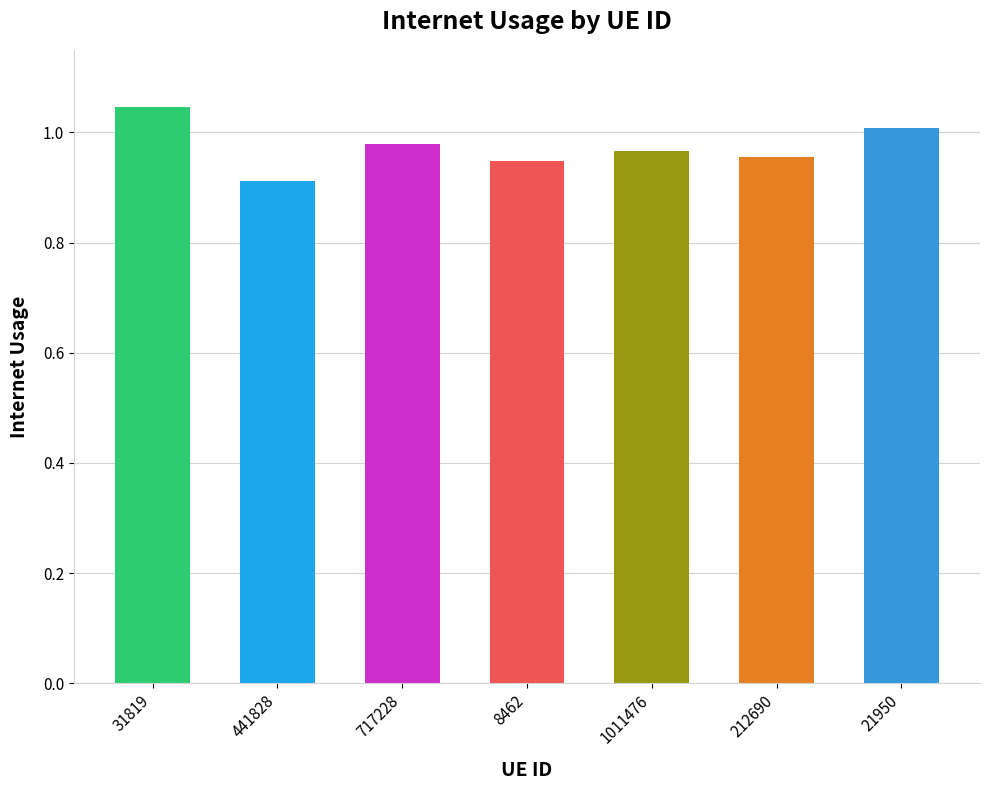

True or false: the data shows 1.0 at 1011476.

True